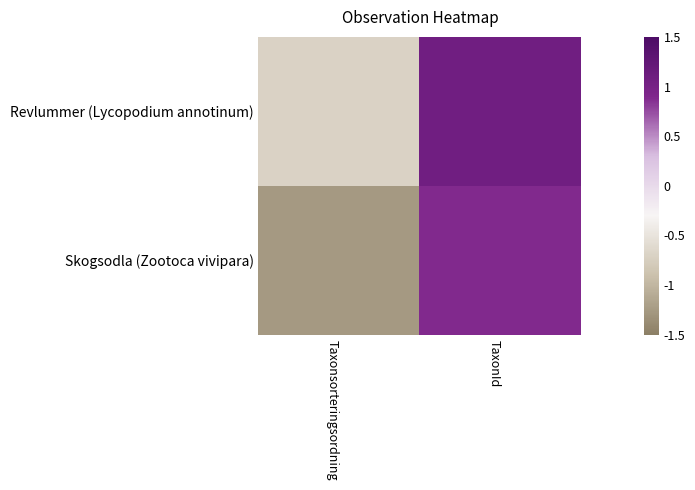

Which series changed the most between Taxonsorteringsordning and TaxonId?

Skogsodla (Zootoca vivipara)